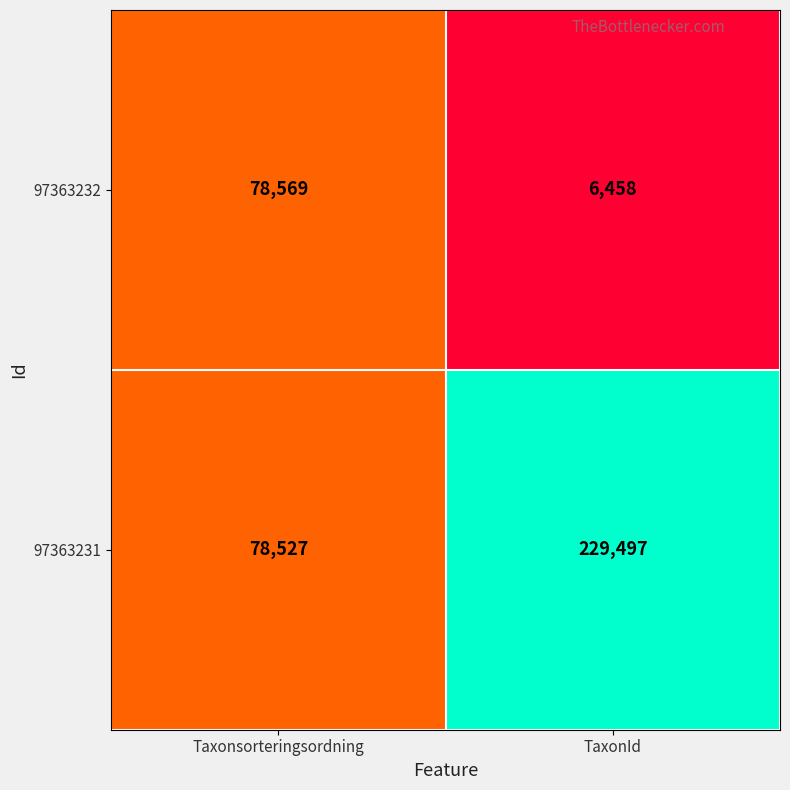

The value of 97363232 at TaxonId is 4274. True or false?

False